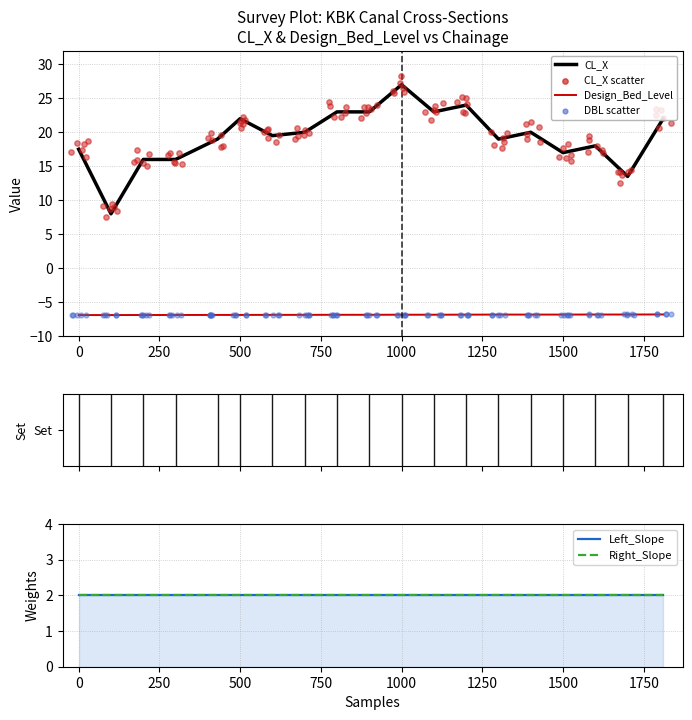

Is the value of Design_Bed_Level at KBK13 greater than the value of Left_Slope at KBK13?

No